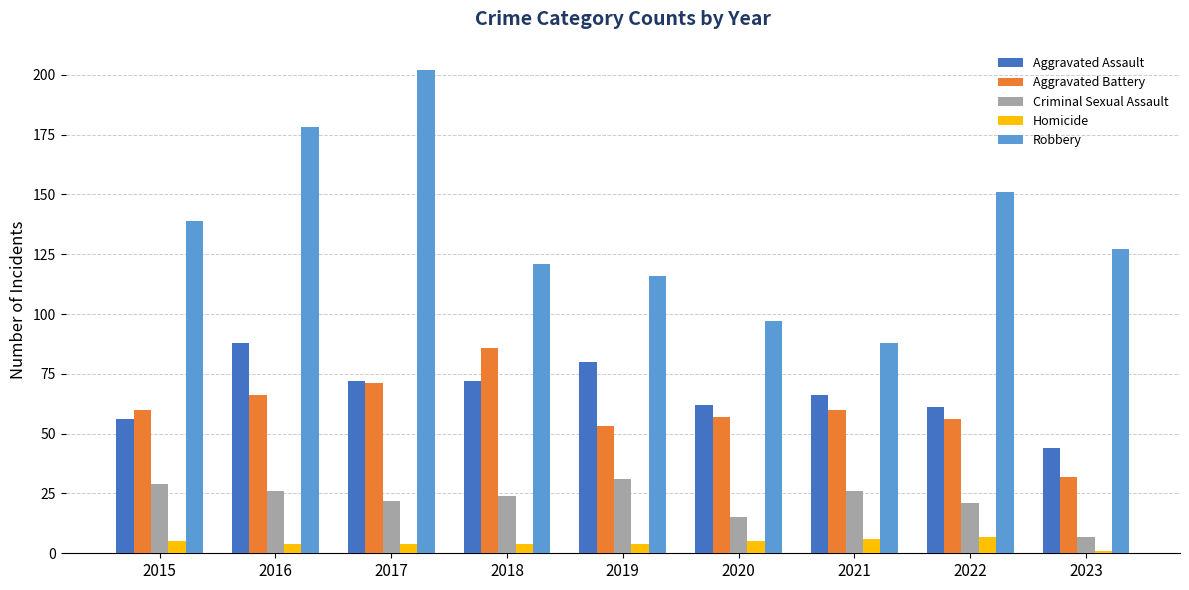

Which series has the largest range (max minus min)?

Robbery